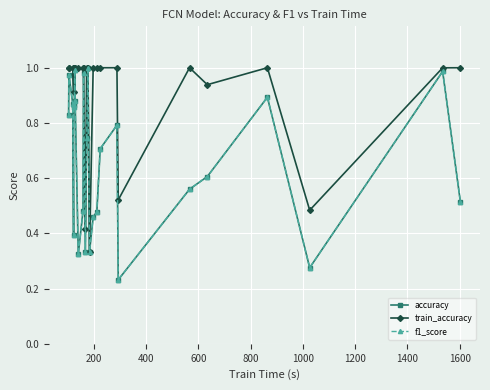

True or false: f1_score and accuracy intersect in this chart.

False